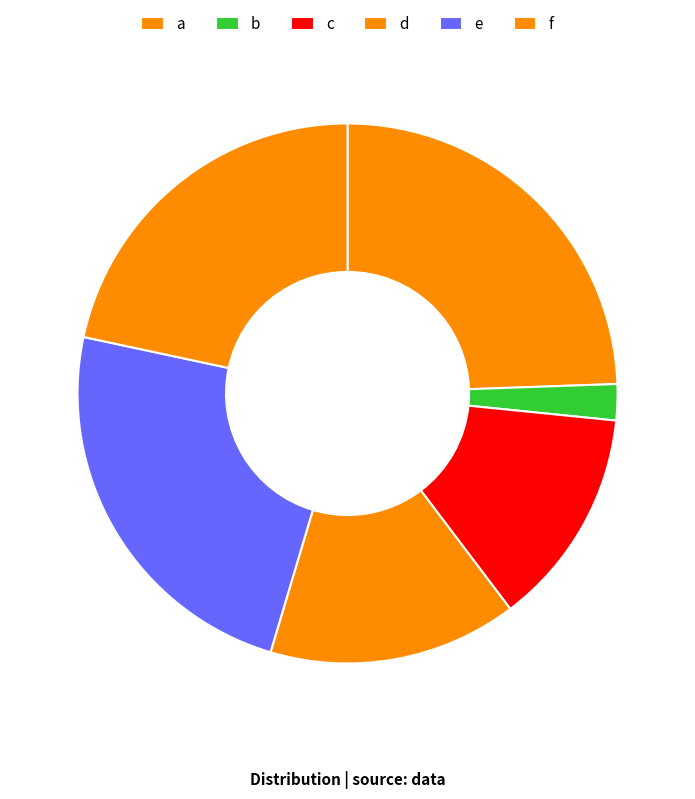

What portion of the pie excludes b?

97.8%